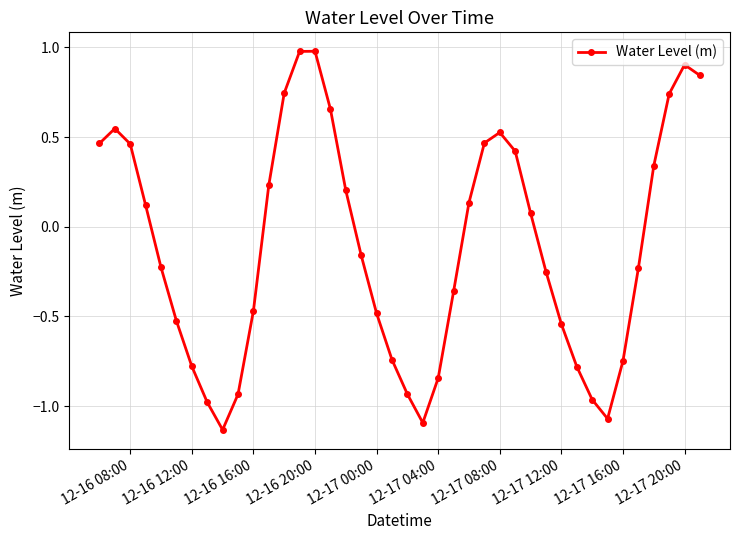

How many points are lower than both their immediate neighbors (excluding endpoints)?

3